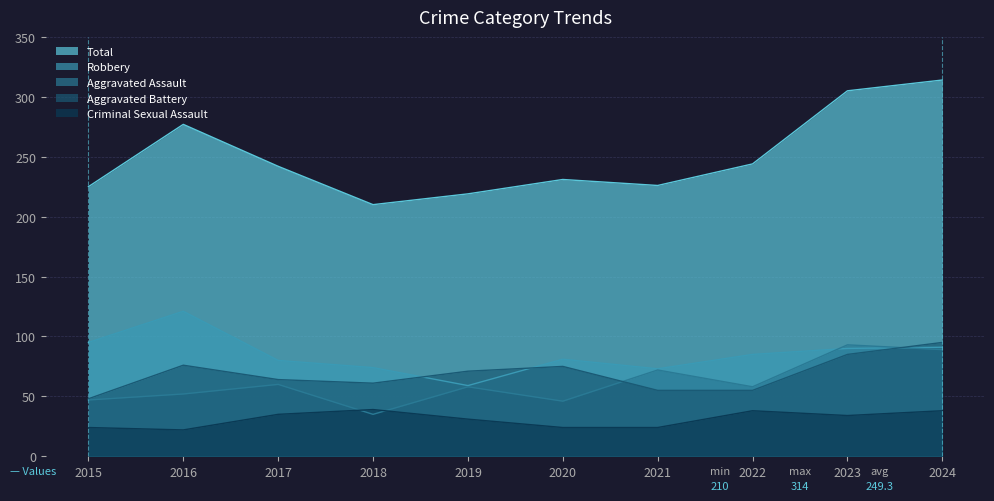

Reading left to right, extract all data points from this chart.

Aggravated Assault: 2015=47	2016=52	2017=60	2018=35	2019=58	2020=46	2021=72	2022=58	2023=93	2024=89
Aggravated Battery: 2015=48	2016=76	2017=64	2018=61	2019=71	2020=75	2021=55	2022=55	2023=85	2024=95
Criminal Sexual Assault: 2015=24	2016=22	2017=35	2018=39	2019=31	2020=24	2021=24	2022=38	2023=34	2024=38
Robbery: 2015=95	2016=121	2017=80	2018=74	2019=59	2020=81	2021=73	2022=85	2023=90	2024=91
Total: 2015=225	2016=277	2017=242	2018=210	2019=219	2020=231	2021=226	2022=244	2023=305	2024=314